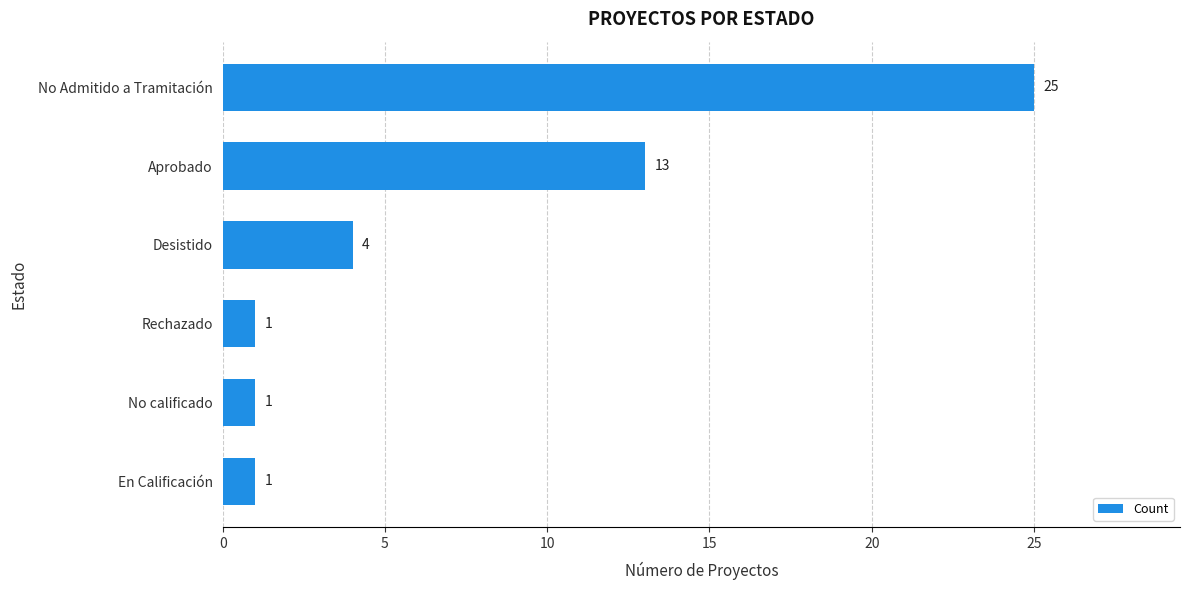

At which label is the value closest to 13?

Aprobado